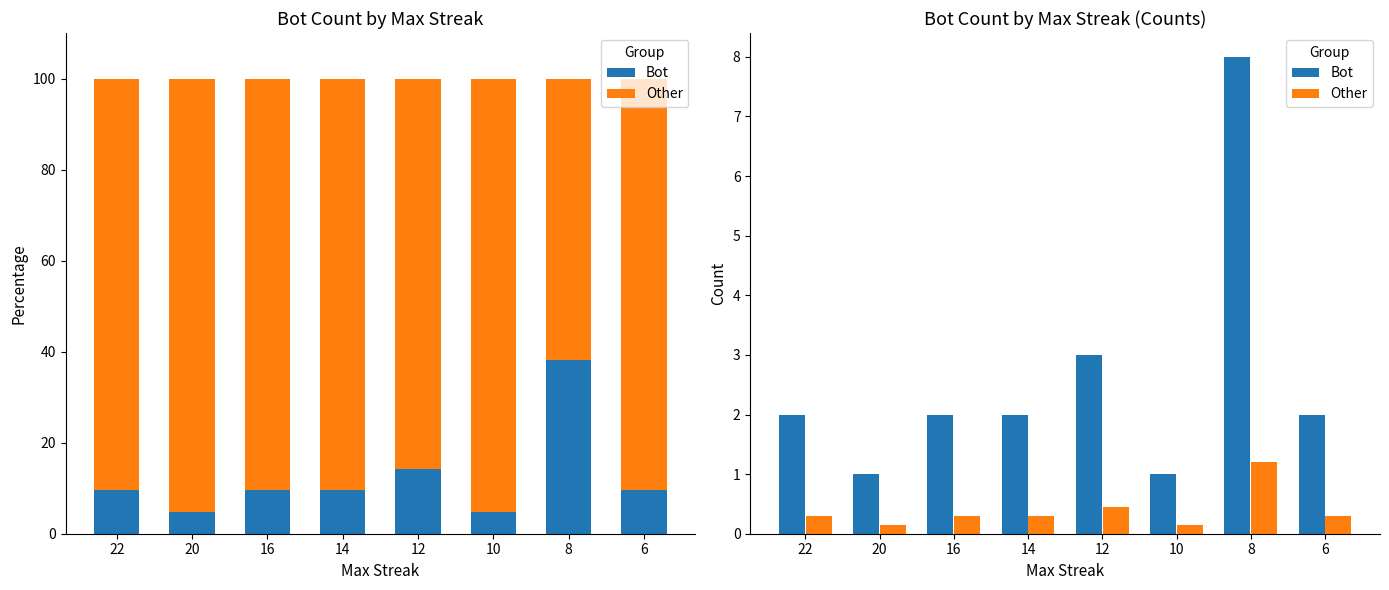

Rank the series by their average value, from highest to lowest.

Bot, Other